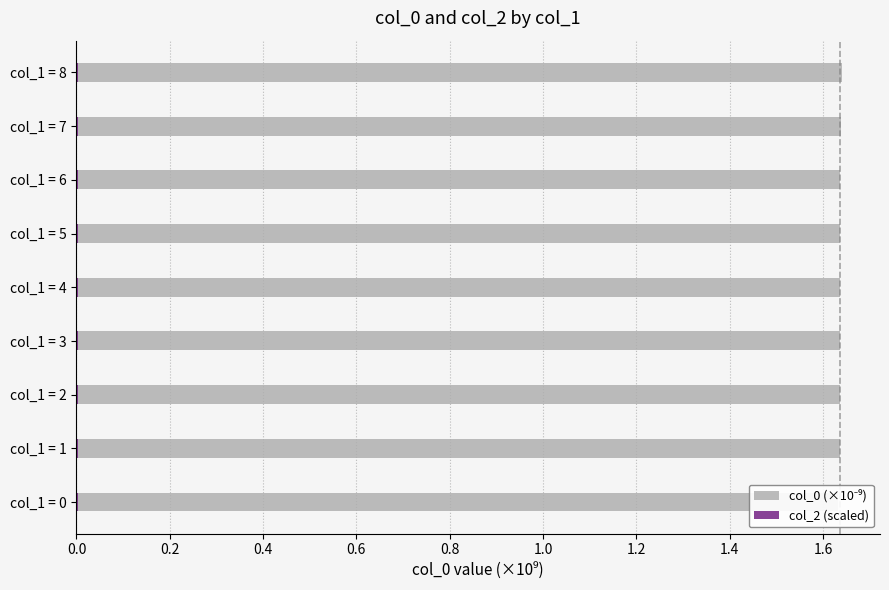

At how many categories does at least one series exceed 0?

9